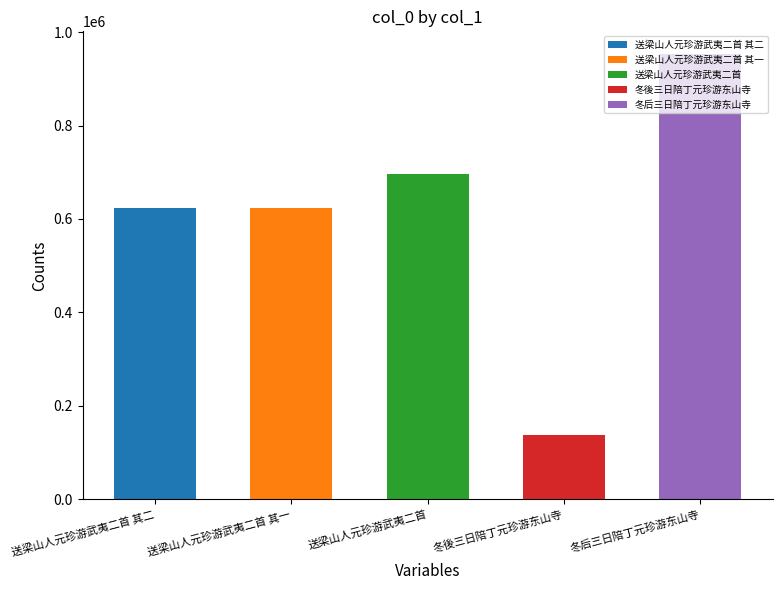

Rank the categories by value from lowest to highest.

冬後三日陪丁元珍游东山寺, 送梁山人元珍游武夷二首 其一, 送梁山人元珍游武夷二首 其二, 送梁山人元珍游武夷二首, 冬后三日陪丁元珍游东山寺